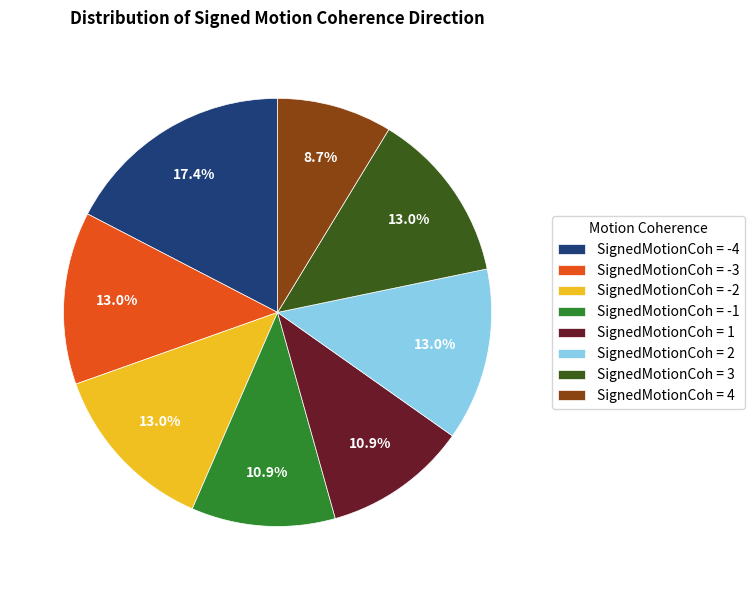

What is the ratio of the value at SignedMotionCoh = 3 to the value at SignedMotionCoh = -4?

0.7